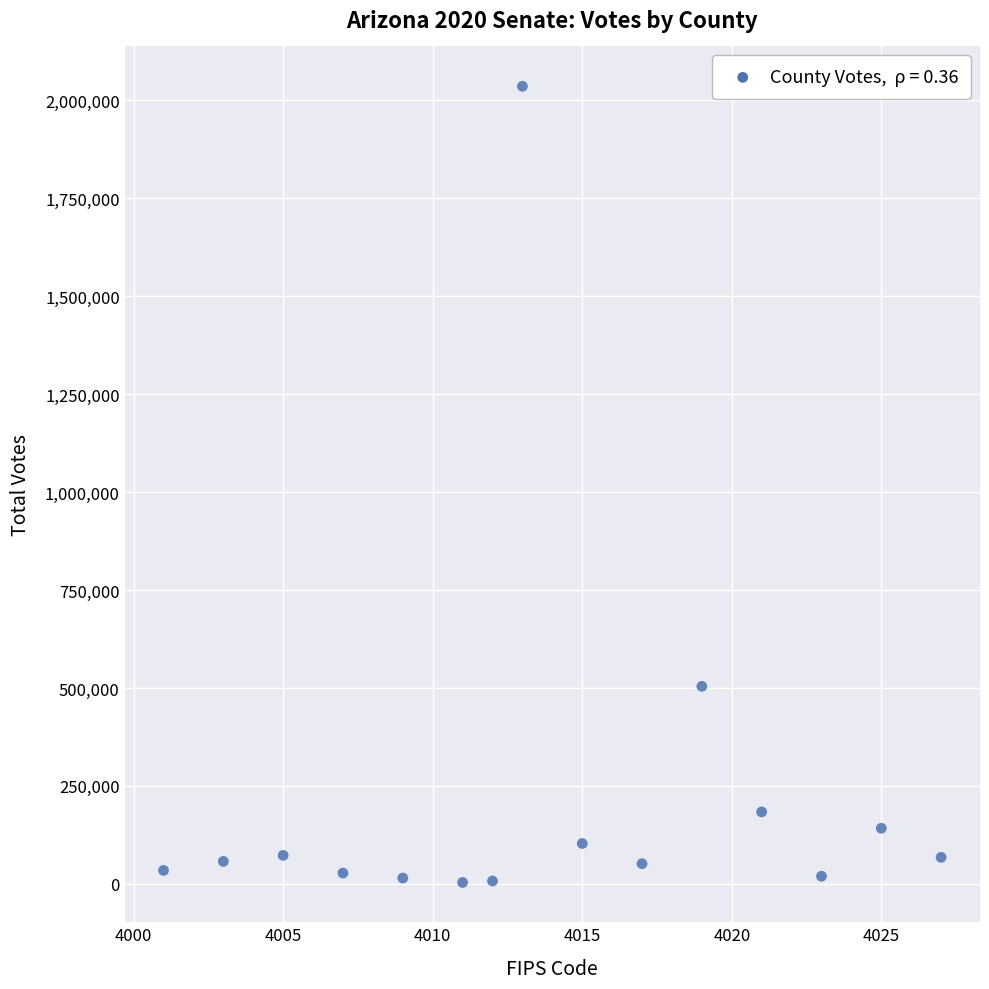

What Y value in the scatter plot is closest to 1019699?

504055